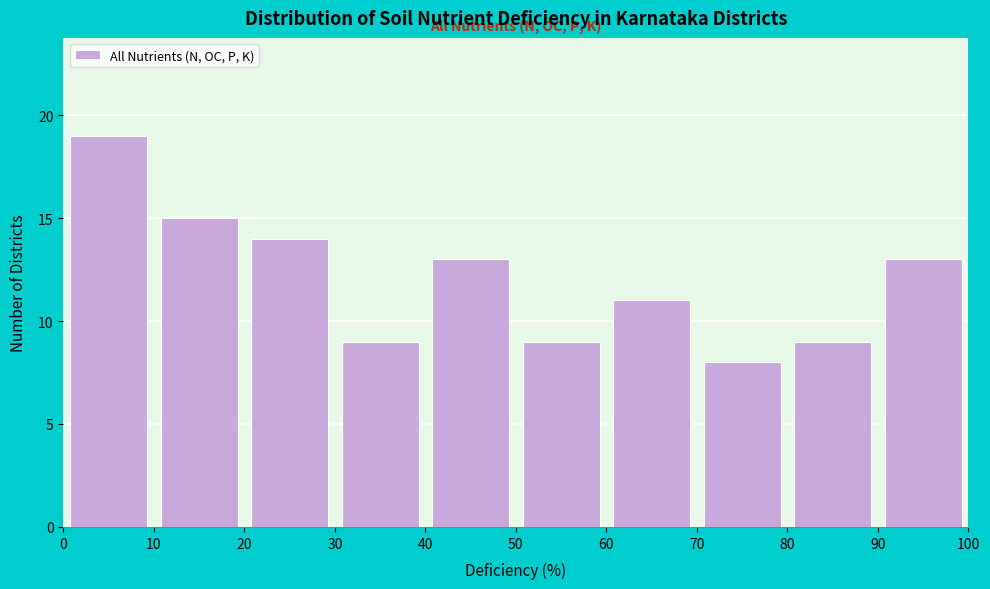

Over which range of the x-axis is the bar tallest?

0 to 10